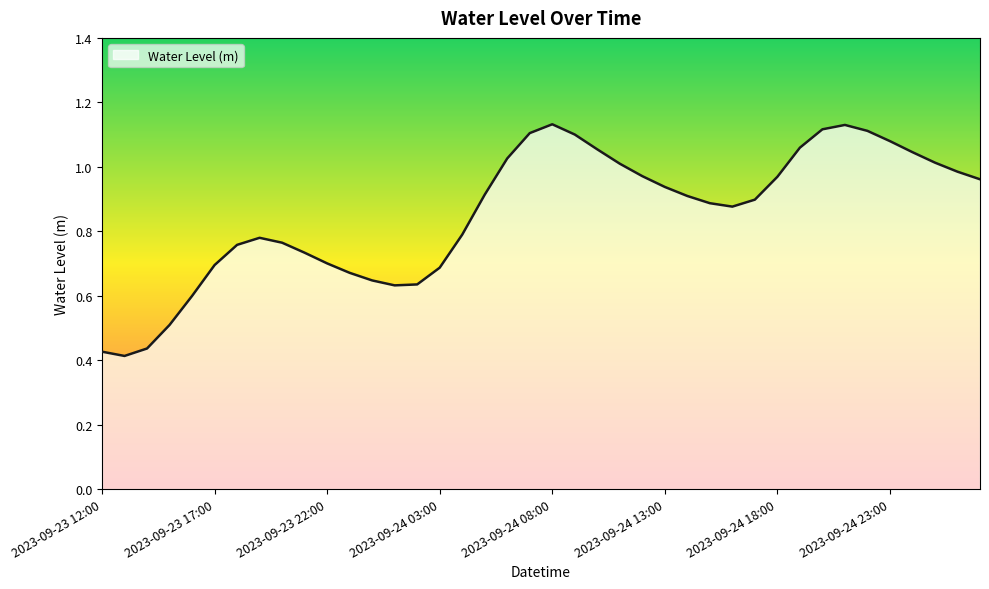

How many lines are shown in the chart?

1